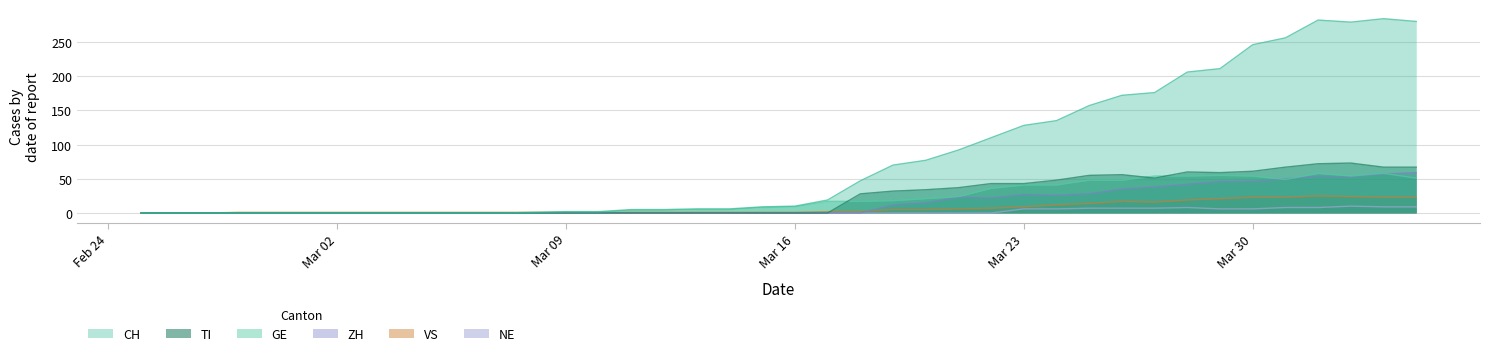

What is the difference between the highest and lowest values at 2020-03-18?

47